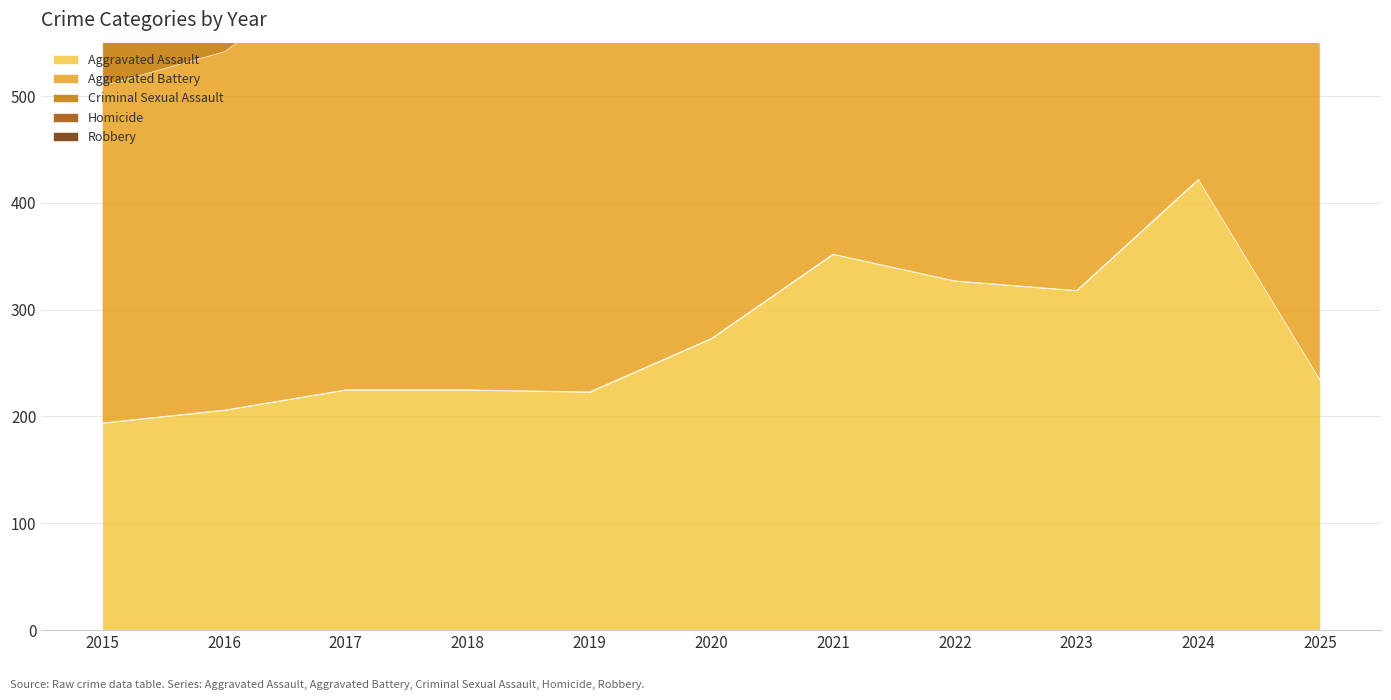

Which series changed the most between 2016 and 2018?

Robbery